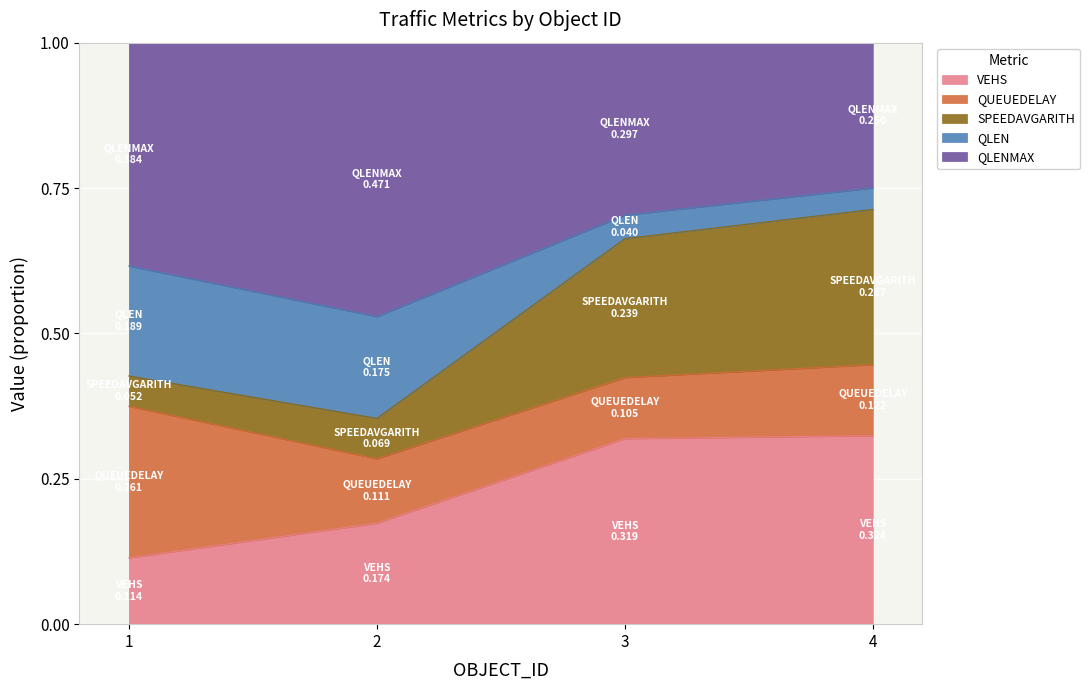

The value of VEHS at 2 is 0.3. True or false?

False